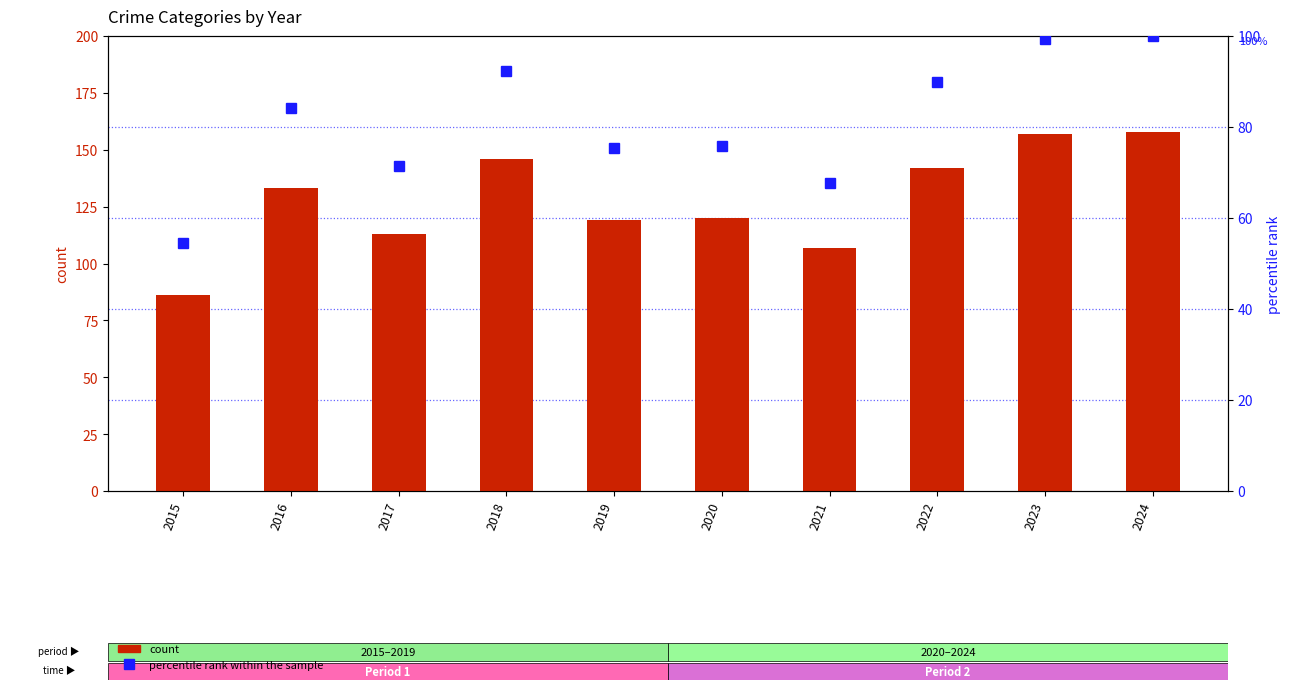

Where does the count series first go above 133?

2018